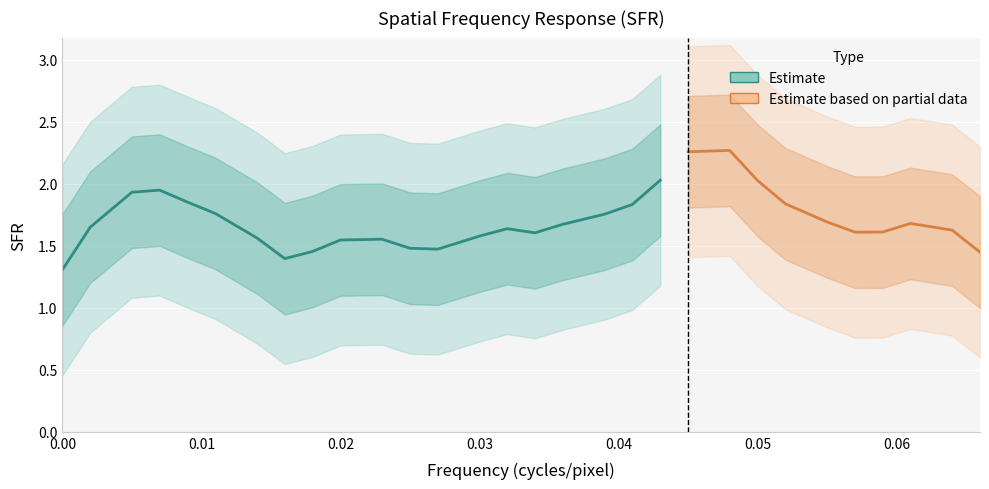

The chart shows a value of 2.9 at 18. True or false?

False